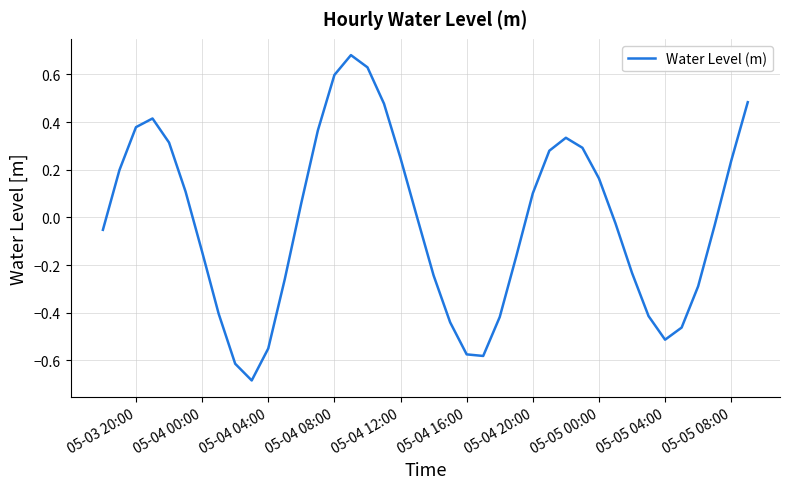

How many distinct data groups are displayed?

1